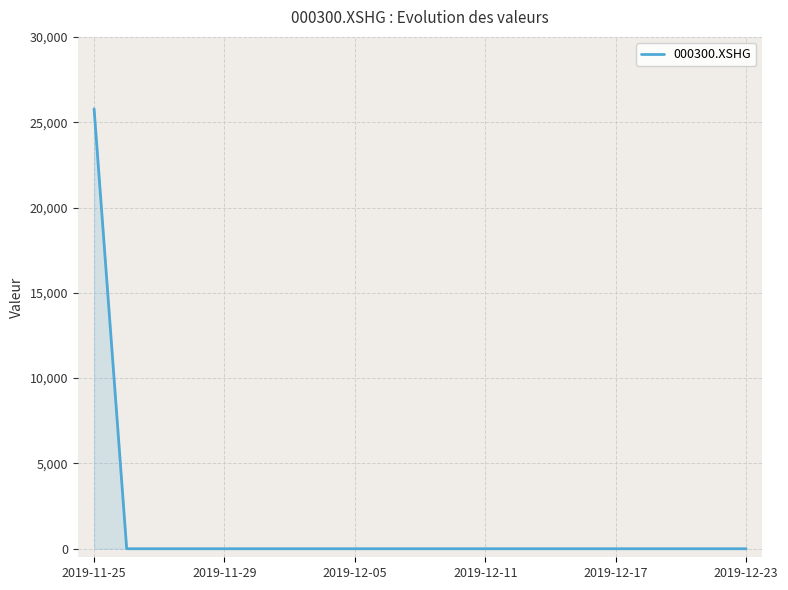

What is the difference between the maximum and minimum values?

25785.1